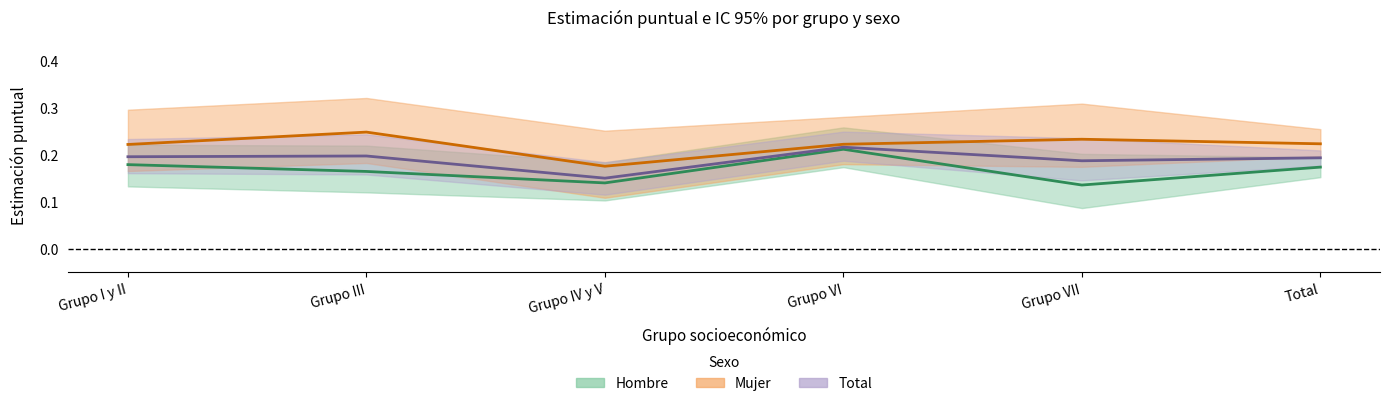

The Hombre series shows 0.2 at Grupo VII. True or false?

False